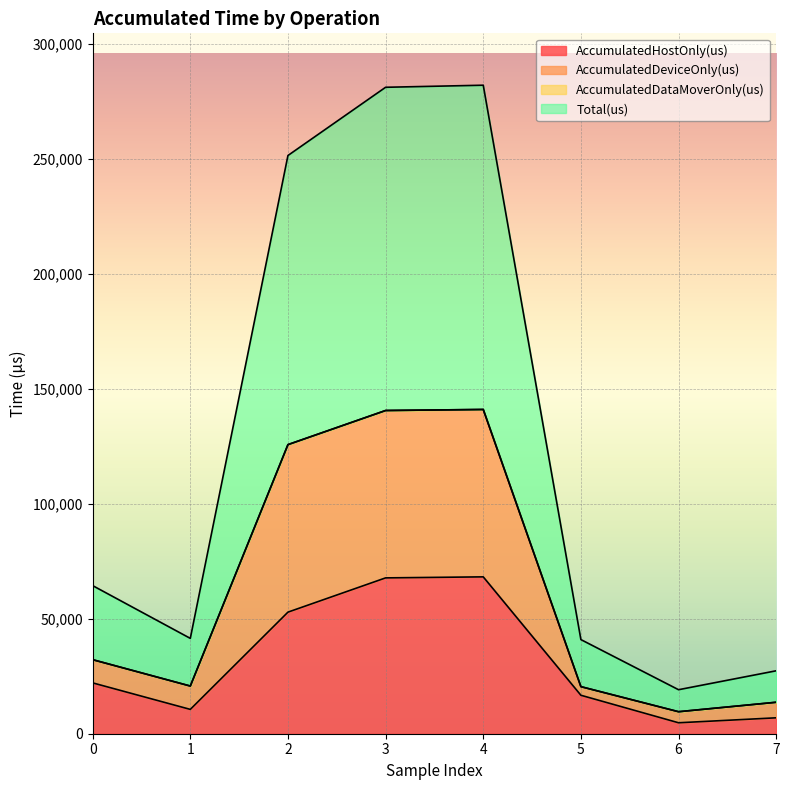

True or false: AccumulatedDeviceOnly(us) has more than 0 interior local peaks.

True